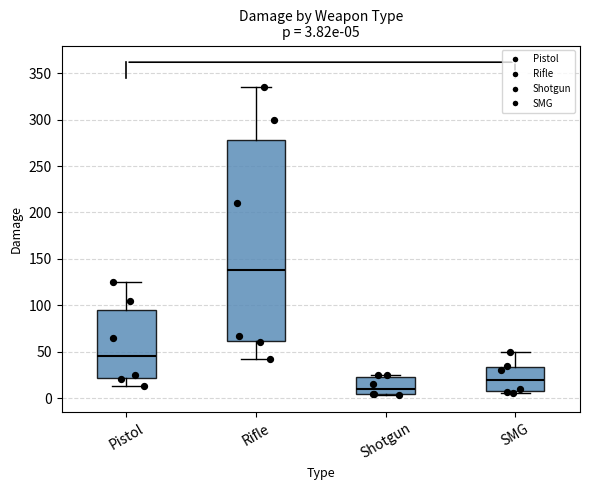

Which box is the tallest, from its lower edge to its upper edge?

Rifle